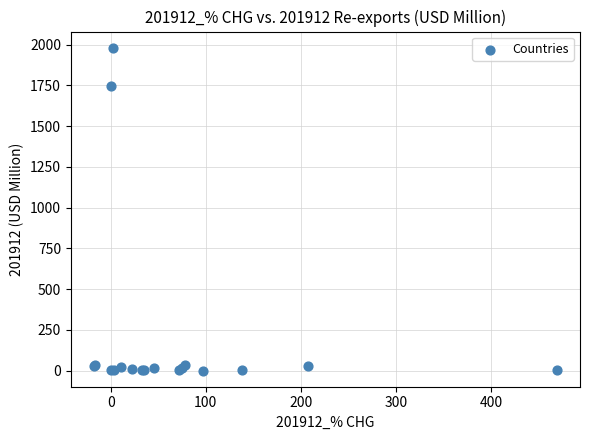

What Y value in the scatter plot is closest to 991?

1749.3